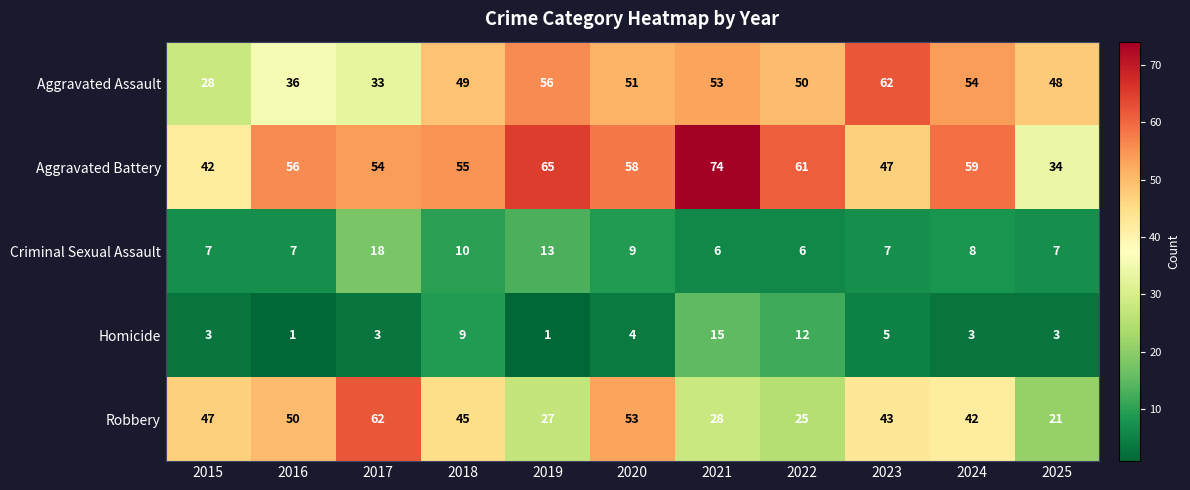

What is the total value across all series at 2019?

162